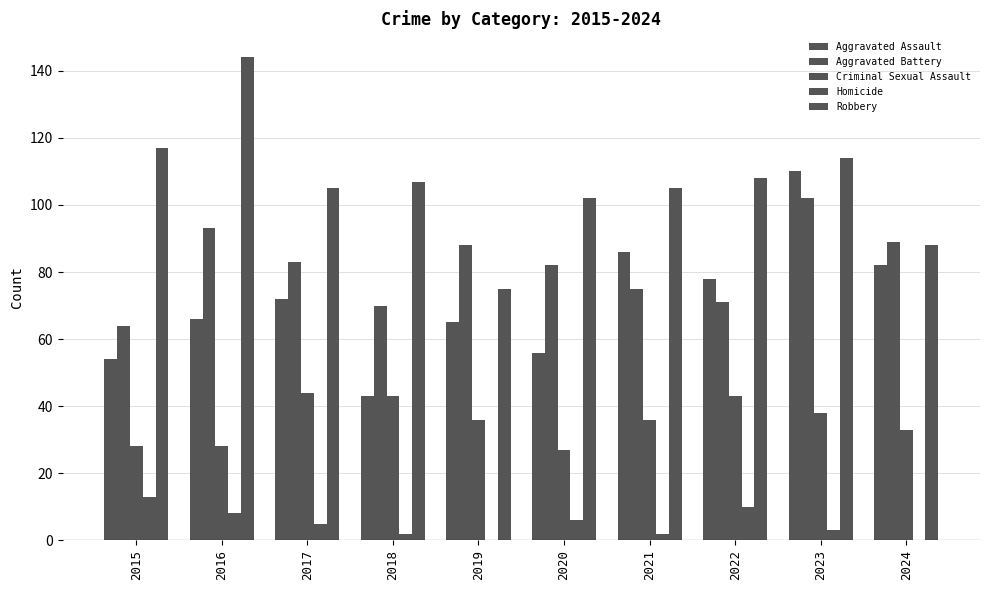

At how many categories does at least one series exceed 57?

10